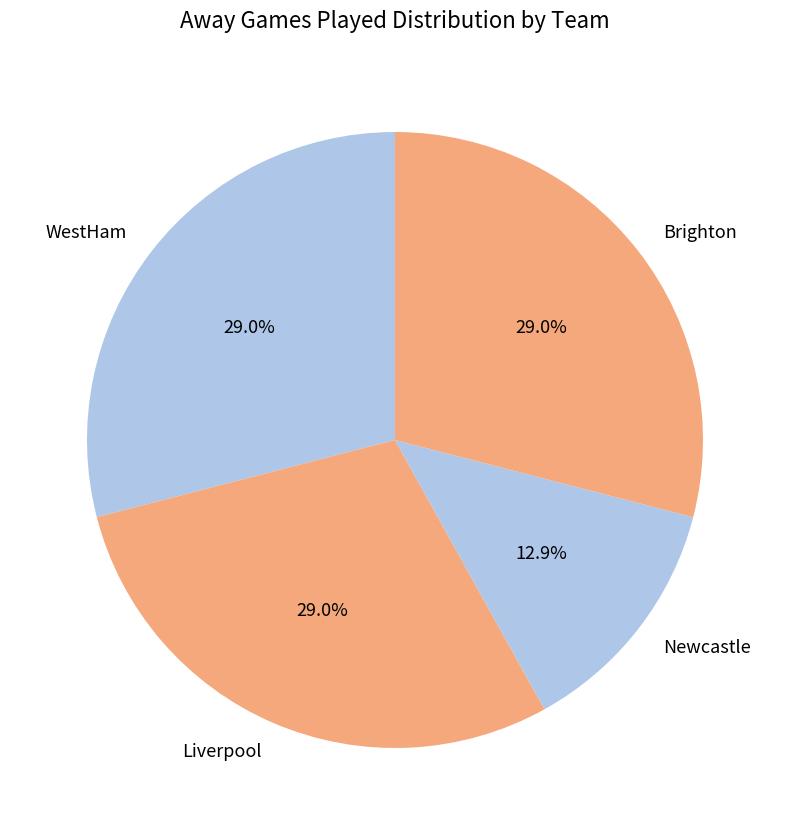

How much of the chart is everything except Newcastle?

87.1%